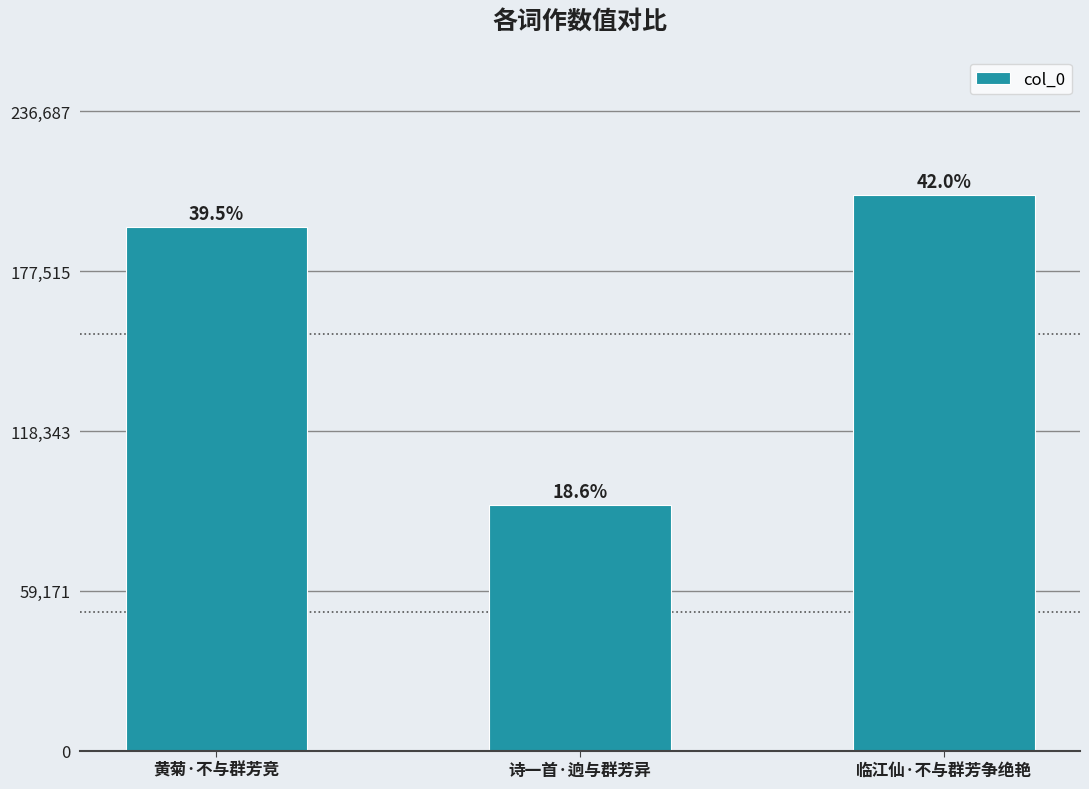

Reading left to right, extract all data points from this chart.

黄菊·不与群芳竞=193742	诗一首·逈与群芳异=91005	临江仙·不与群芳争绝艳=205815